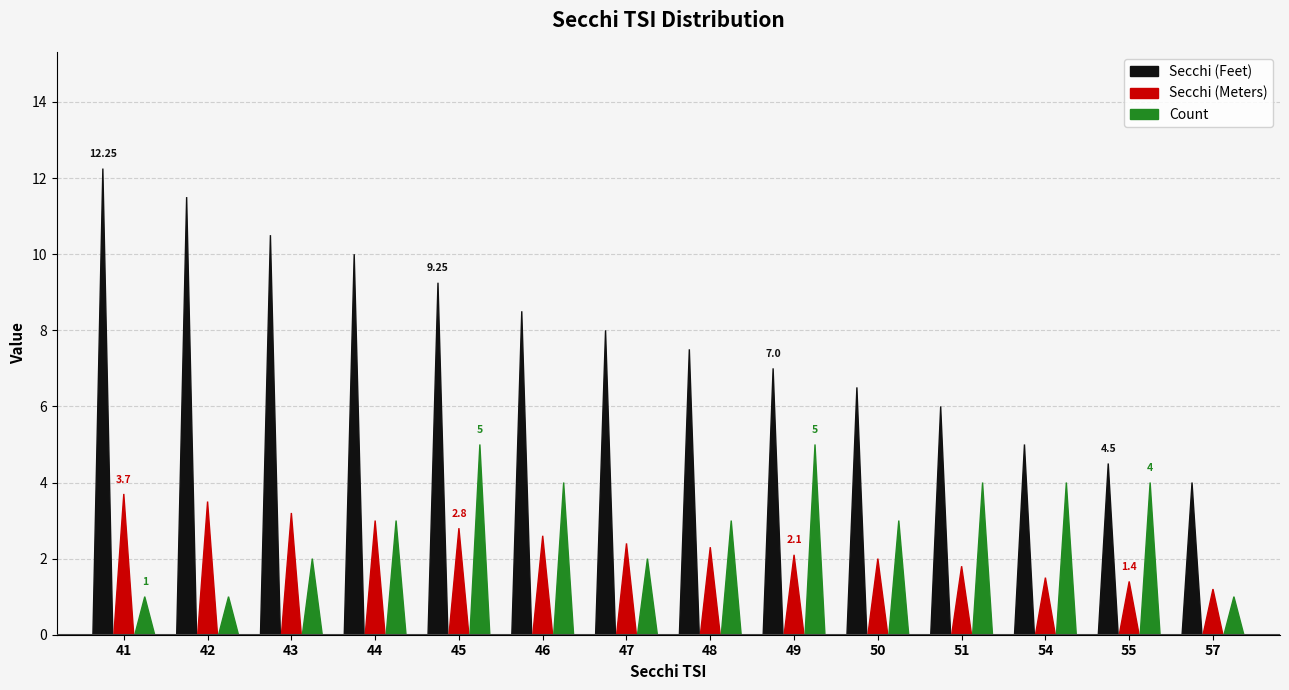

What is the smallest value displayed?

1.0